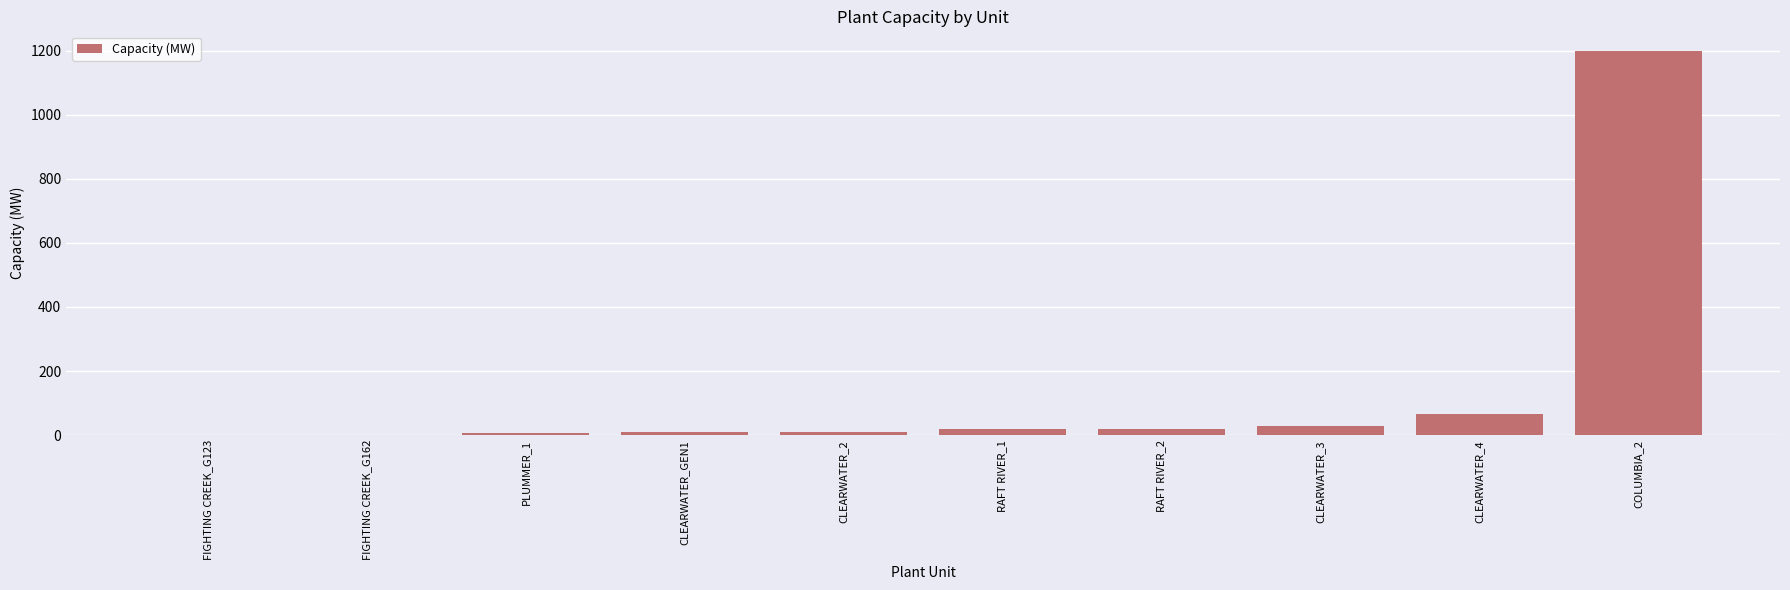

What is the greatest value displayed?

1200.0